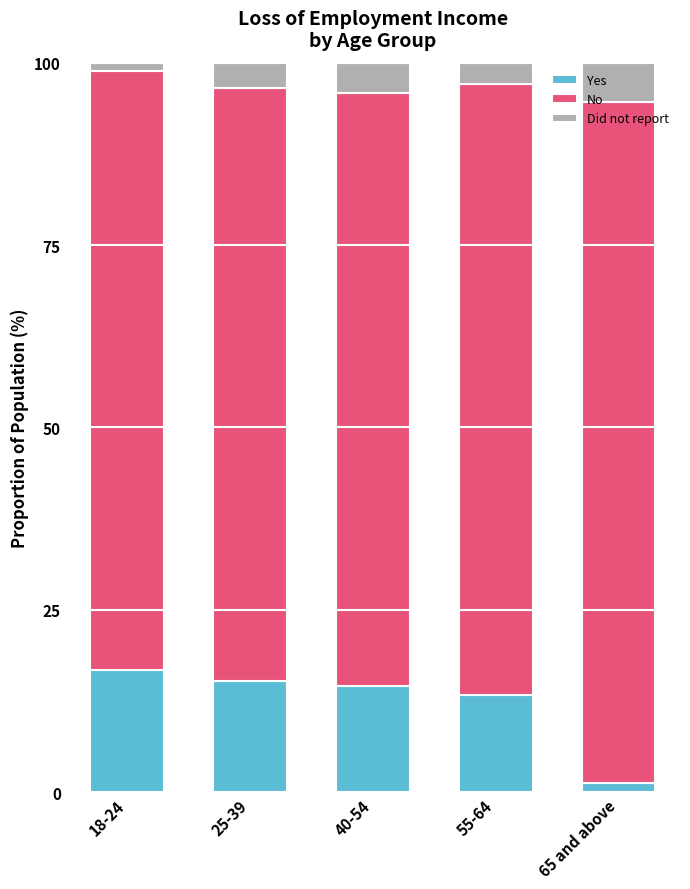

At which label does Yes first exceed 14?

18-24